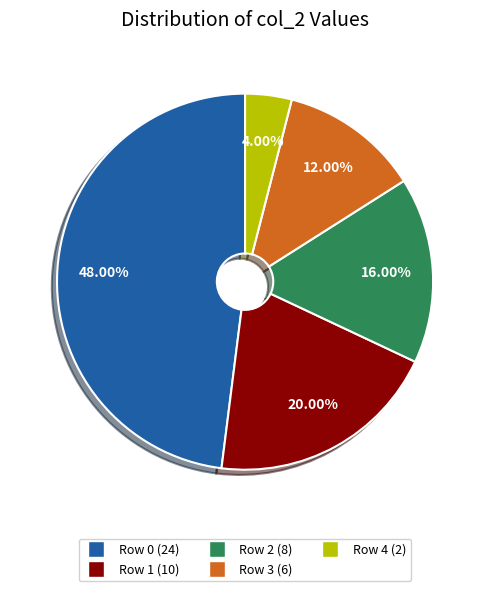

What is the smallest slice in the pie chart?

Row 4